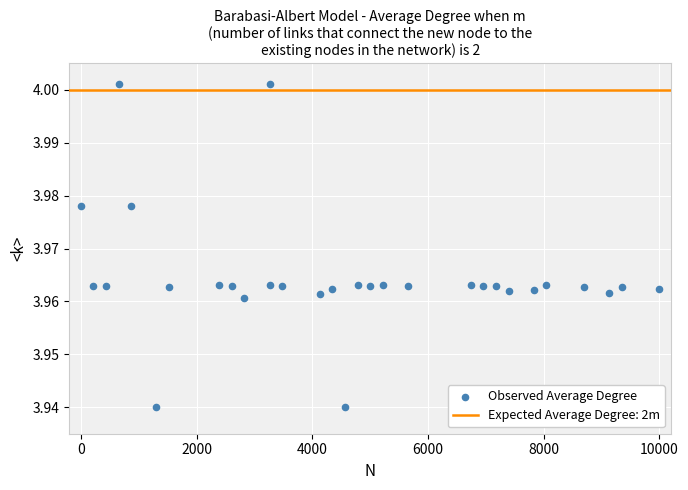

What is the range of X values (max minus min)?

10000.0